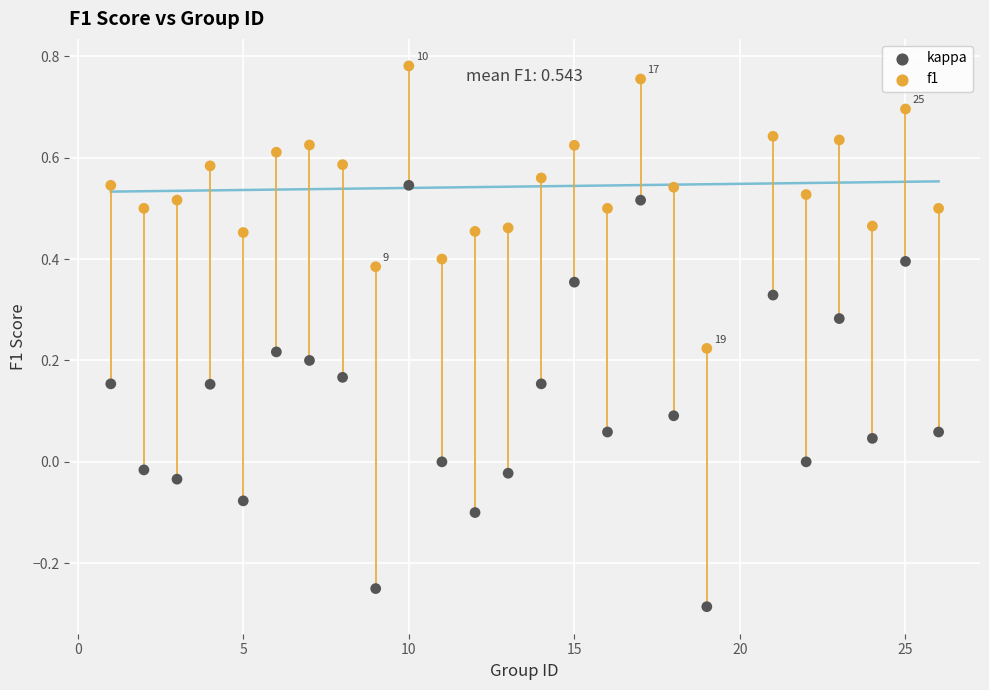

Which series contains the lowest Y value?

kappa